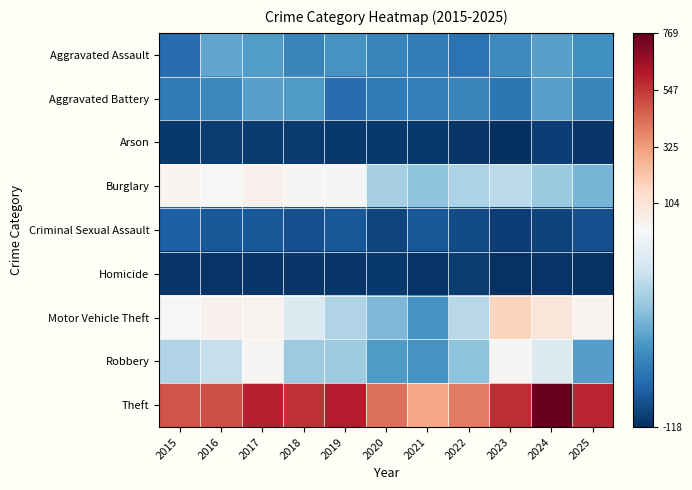

Which series has the widest spread of values?

Theft